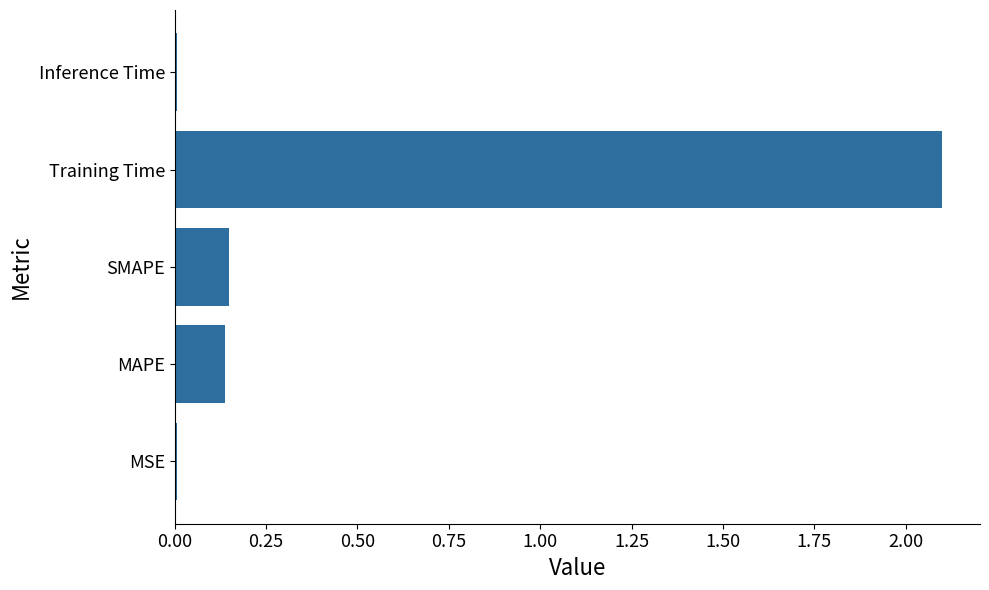

Which label corresponds to the largest value in the chart?

Training Time